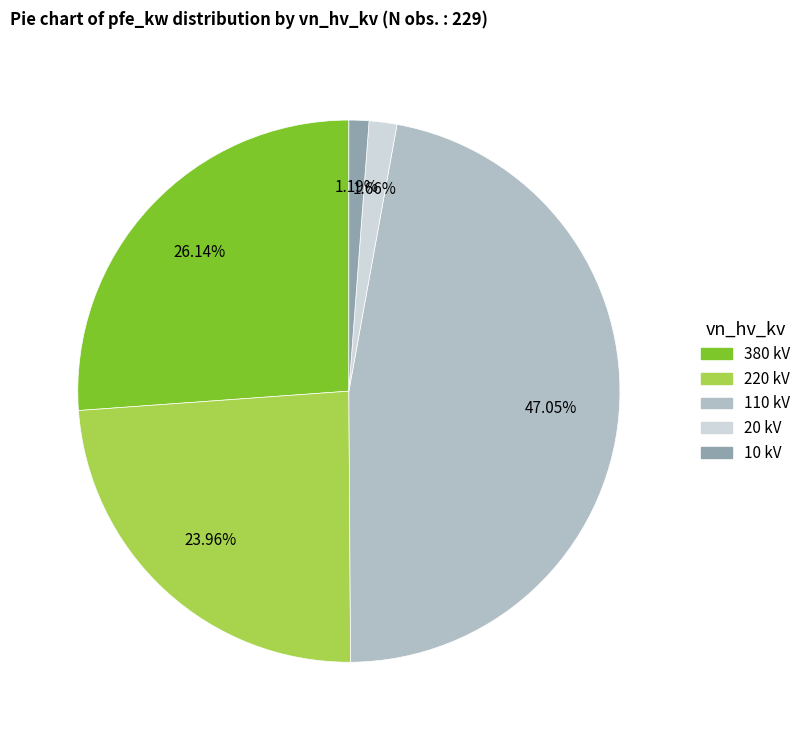

Is there any slice that represents more than half of the pie?

No